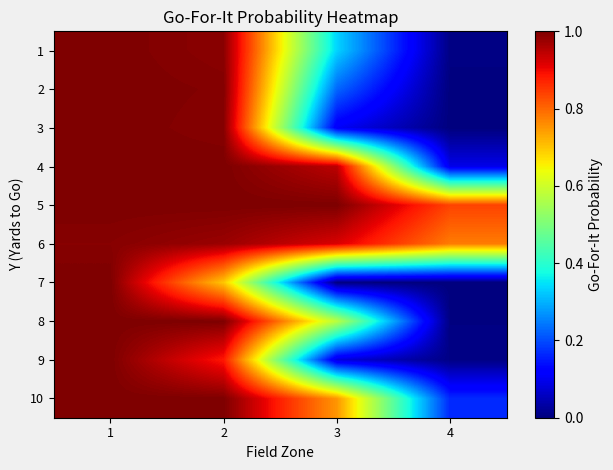

Which category has the lowest value across all series?

4